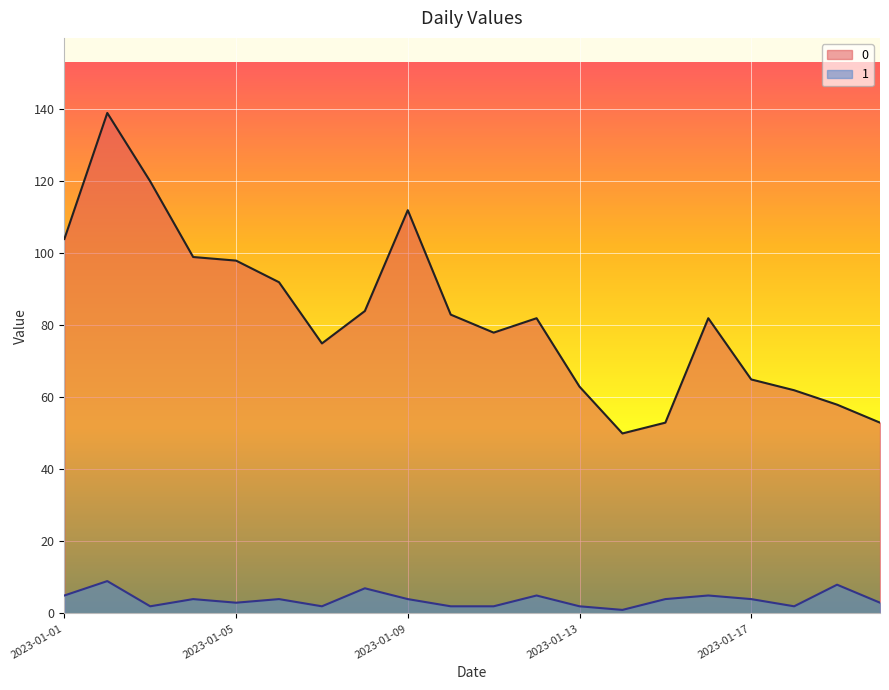

Between 2023-01-17 and 2023-01-05, which is larger?

2023-01-05